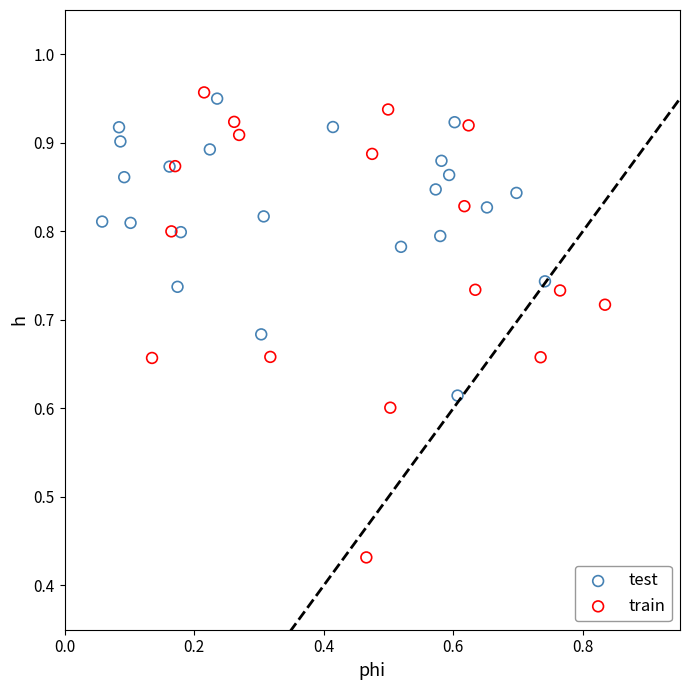

Which series reaches the minimum Y coordinate?

train